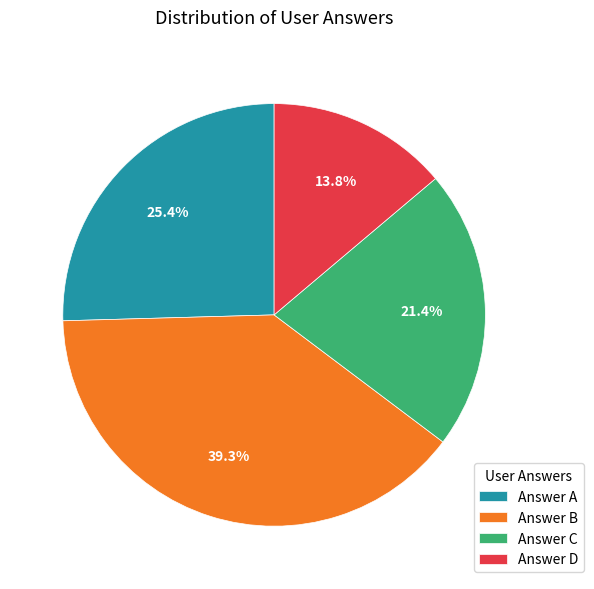

What is the ratio of the value at Answer A to the value at Answer B?

0.6